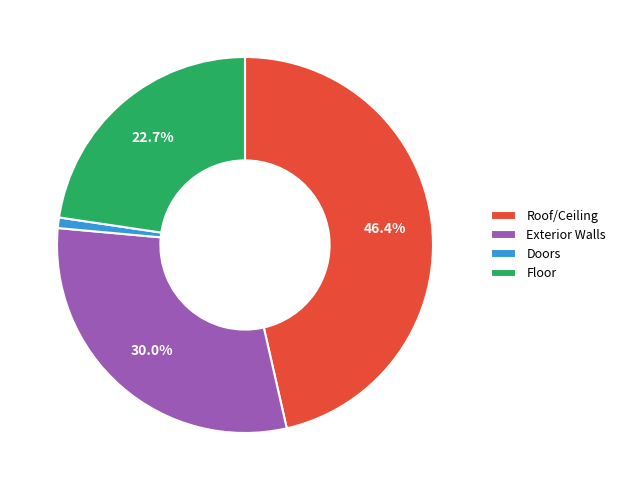

What is the total percentage of Exterior Walls and Floor?

52.7%